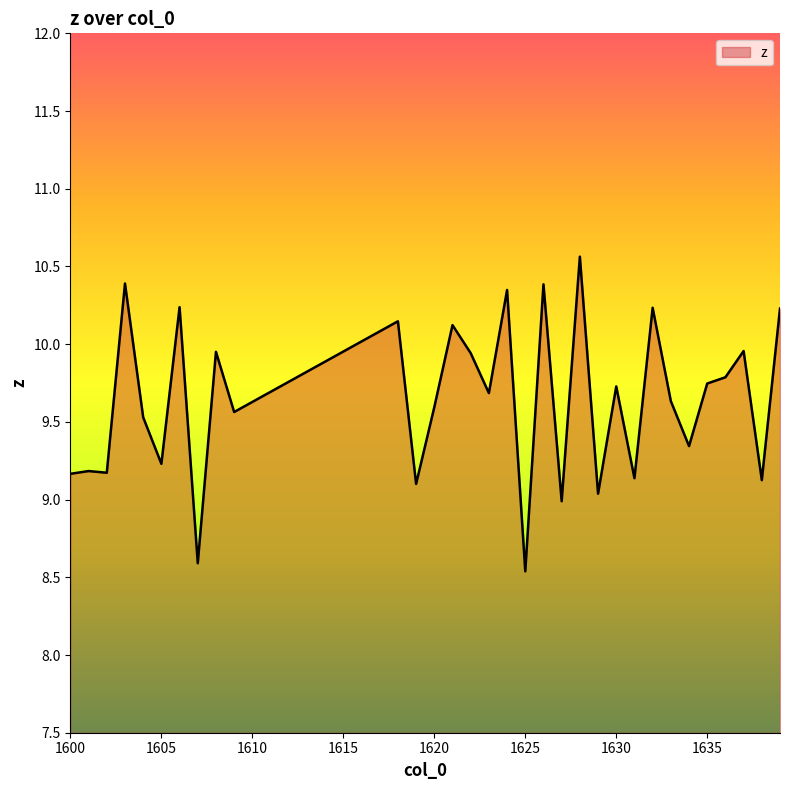

What is the greatest value displayed?

10.6